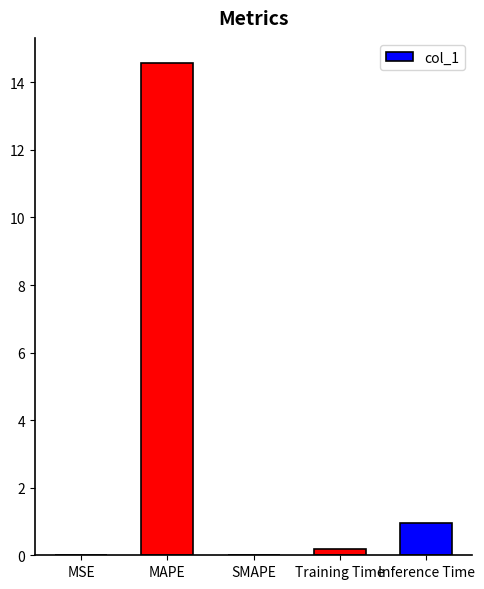

Where is the data nearest to the value 7?

Inference Time